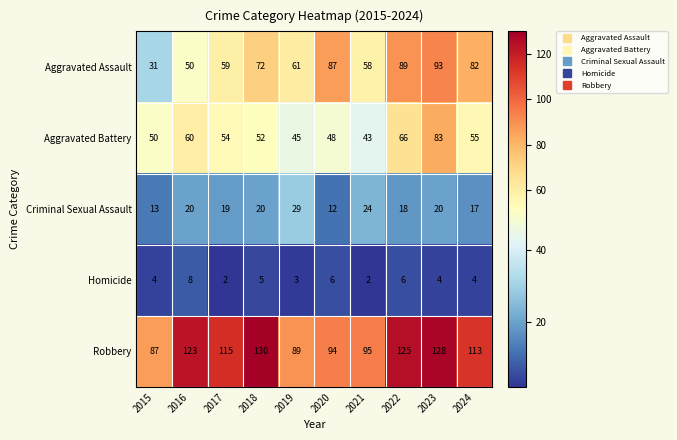

At which category is the sum across all series the highest?

2023